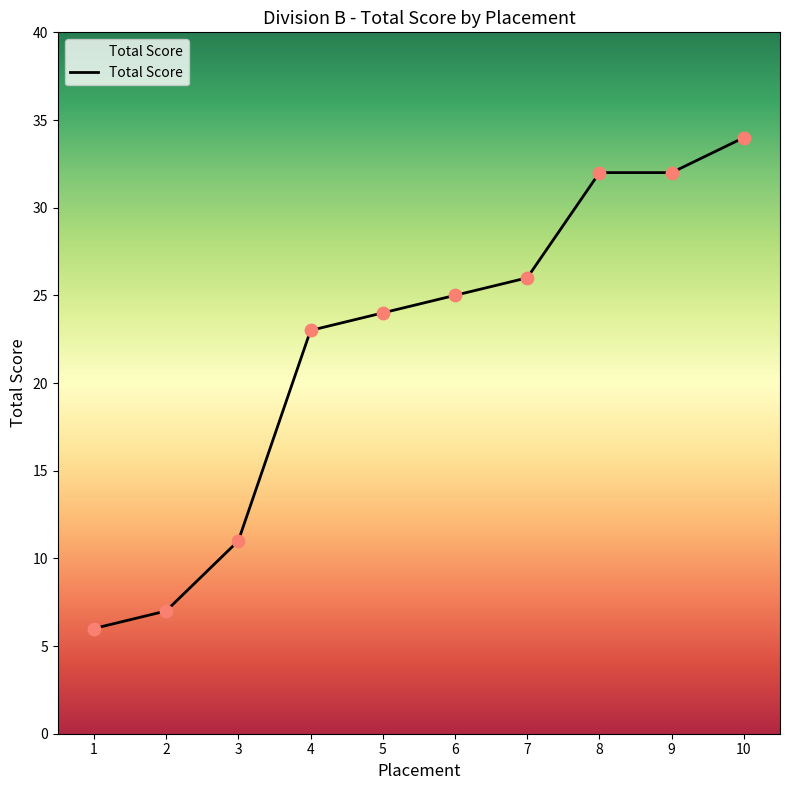

Between 1 and 10, which is larger?

10